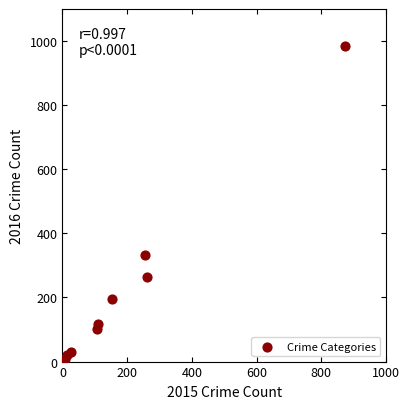

What is the average Y value?

228